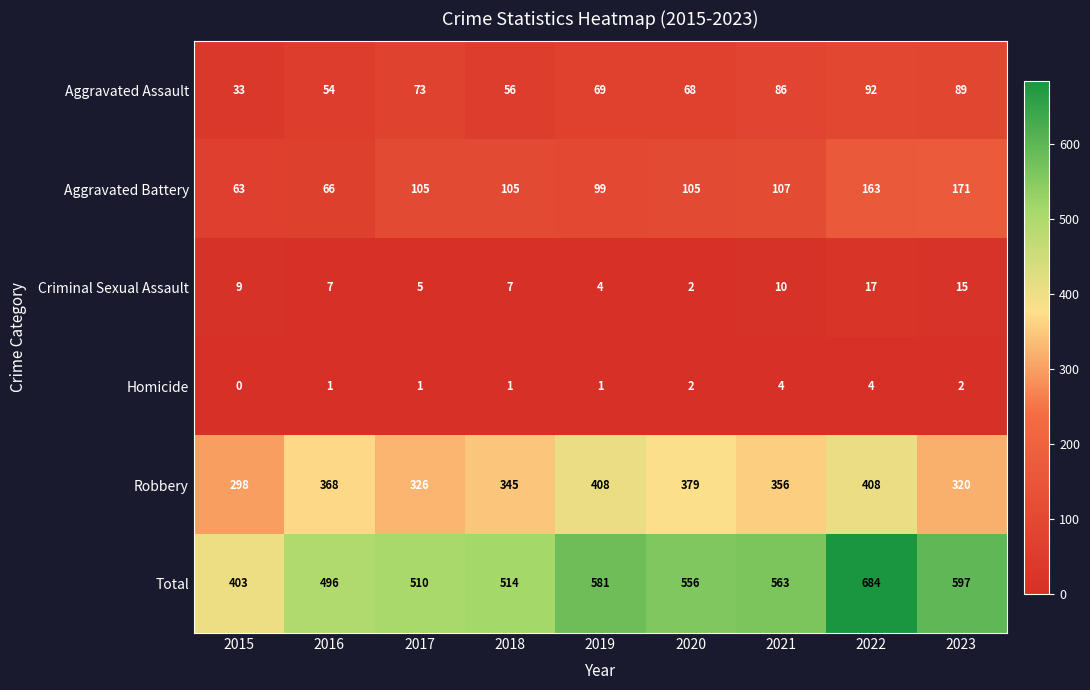

Which series has the largest total across all categories?

Total